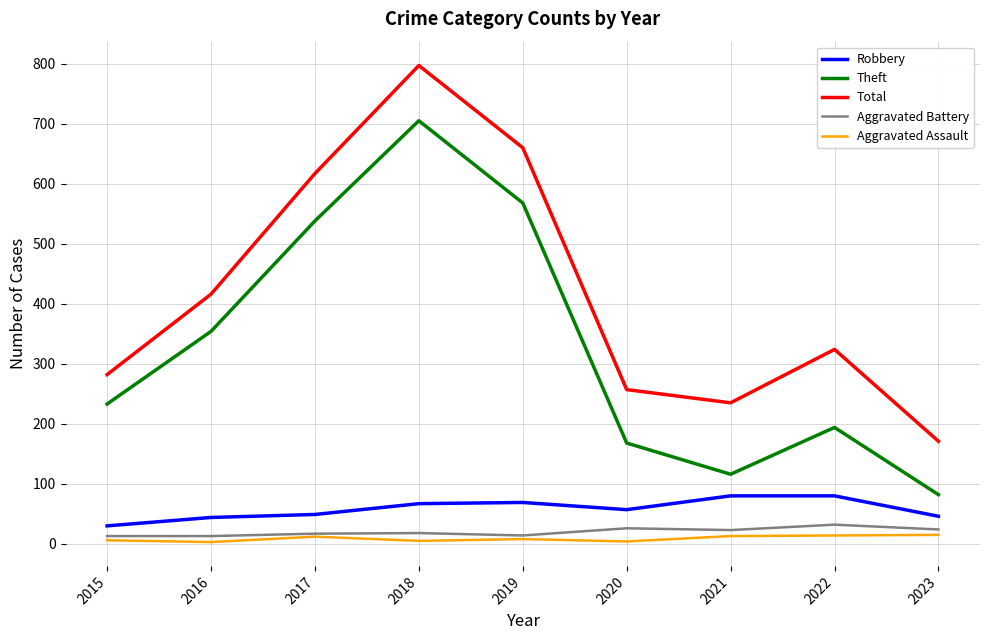

Which series has the largest range (max minus min)?

Total